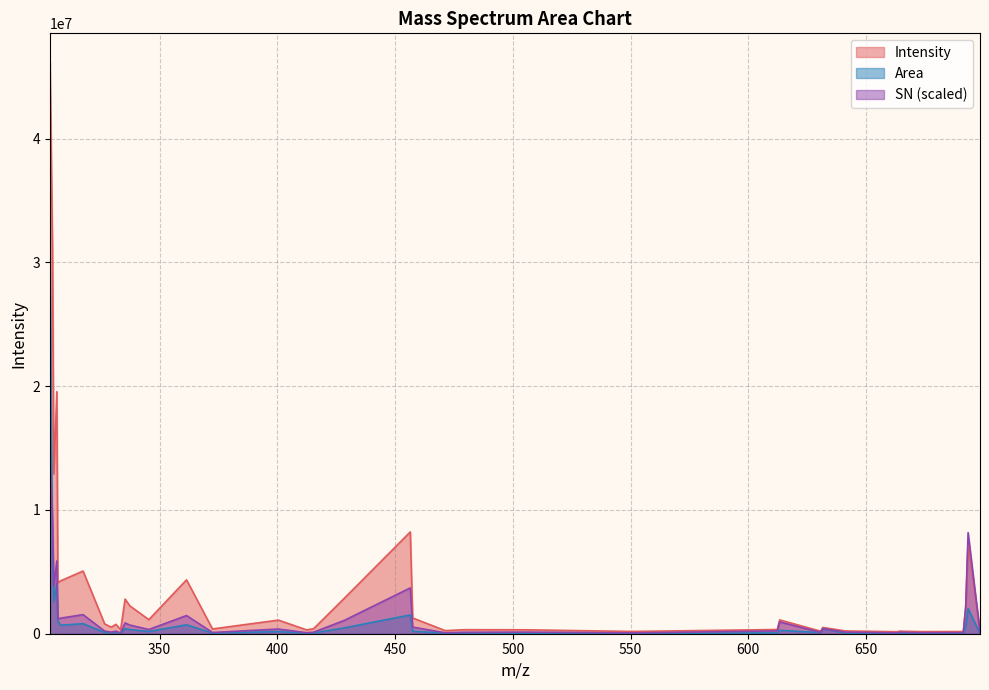

Rank the series by their maximum value, from highest to lowest.

Intensity, Area, SN (scaled)